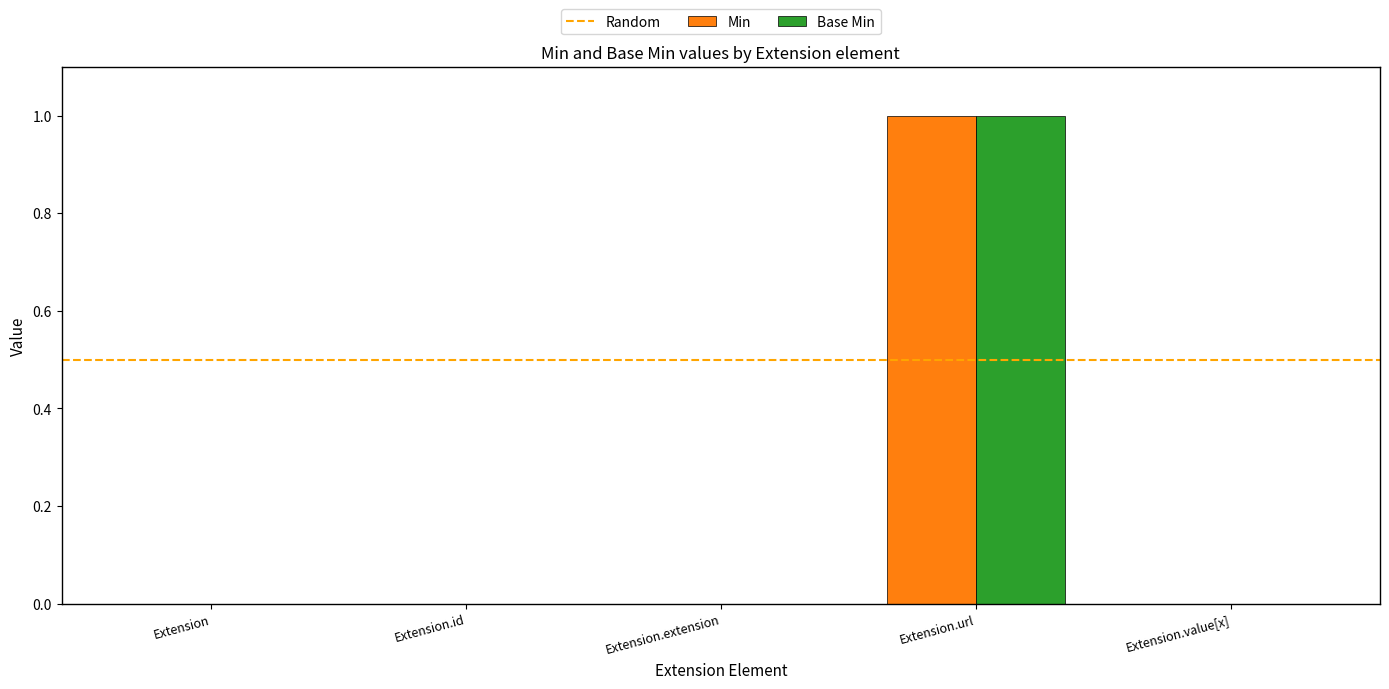

True or false: Base Min has a value of 0 at Extension.

True